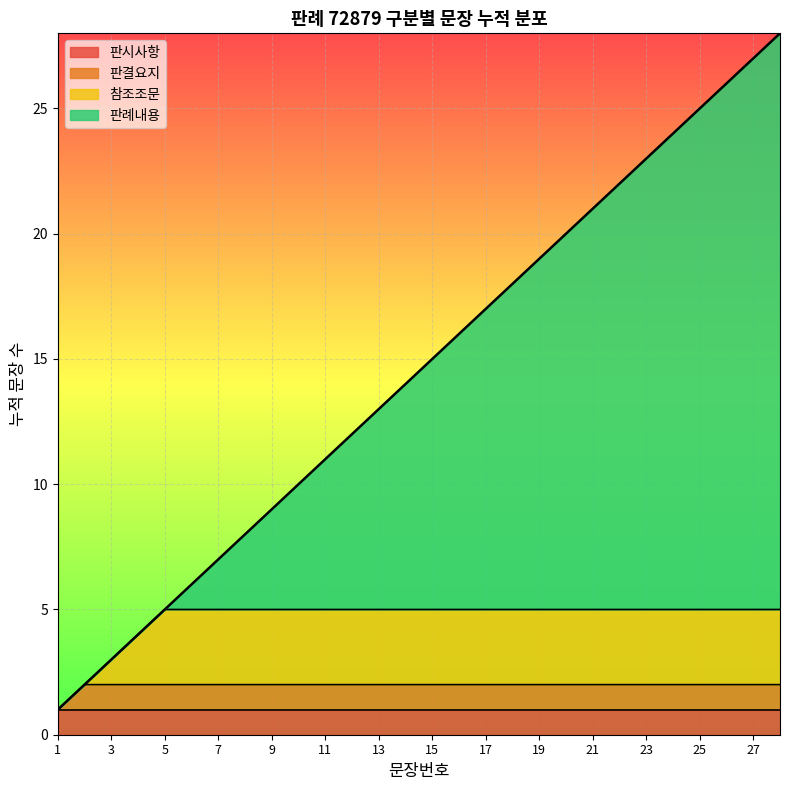

How many lines are shown in the chart?

4